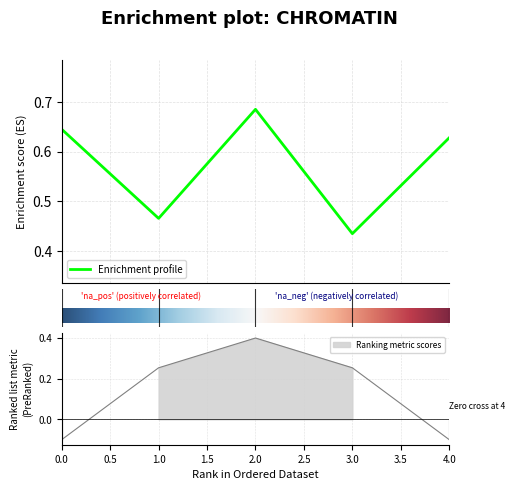

What value does the data have at 4?

0.6